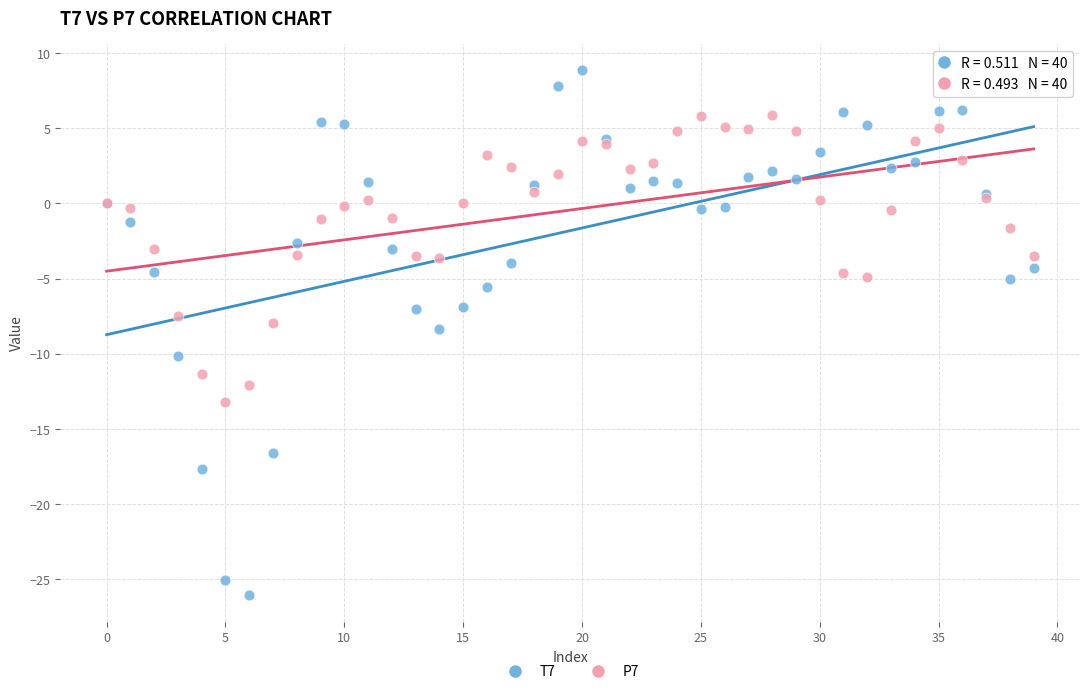

Which series has the largest Y range (max minus min)?

T7